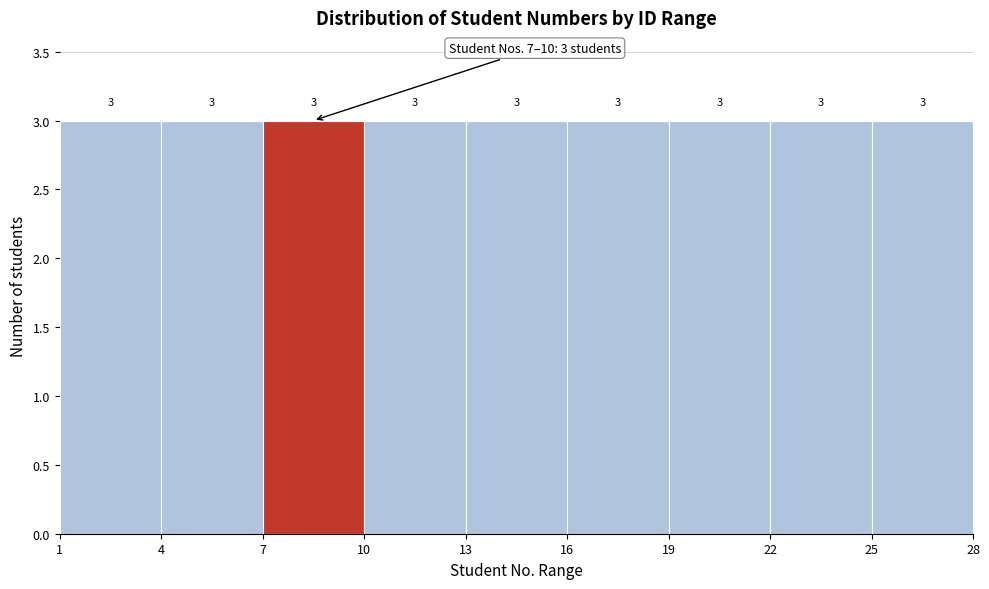

Reading left to right, transcribe this chart: for each bar, give the range it covers on the x-axis and its height.

1 to 4: 3
4 to 7: 3
7 to 10: 3
10 to 13: 3
13 to 16: 3
16 to 19: 3
19 to 22: 3
22 to 25: 3
25 to 28: 3